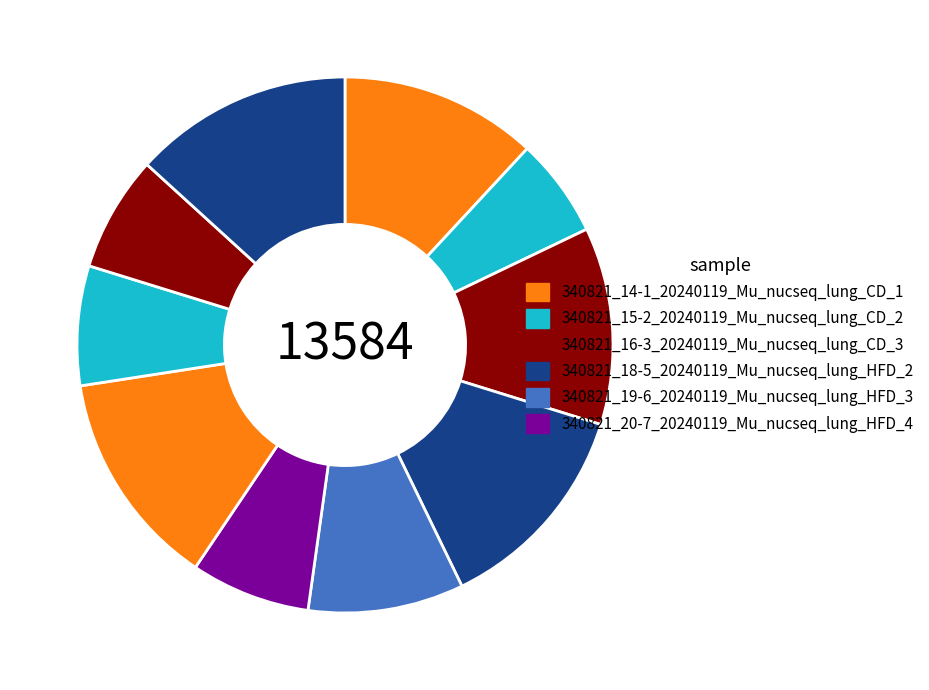

How many slices are in this pie chart?

10